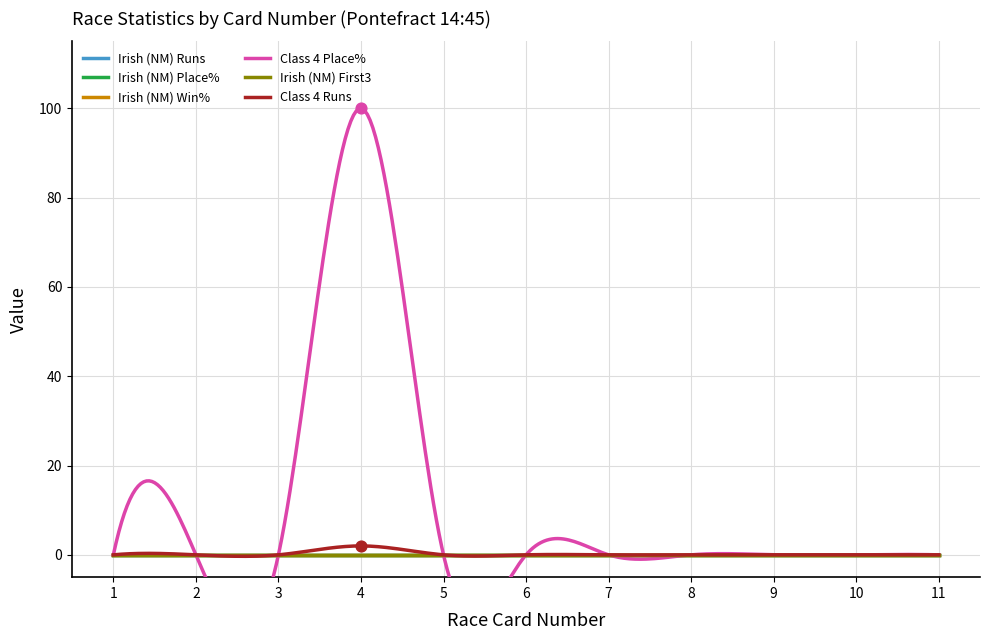

At how many categories does at least one series exceed 61?

1